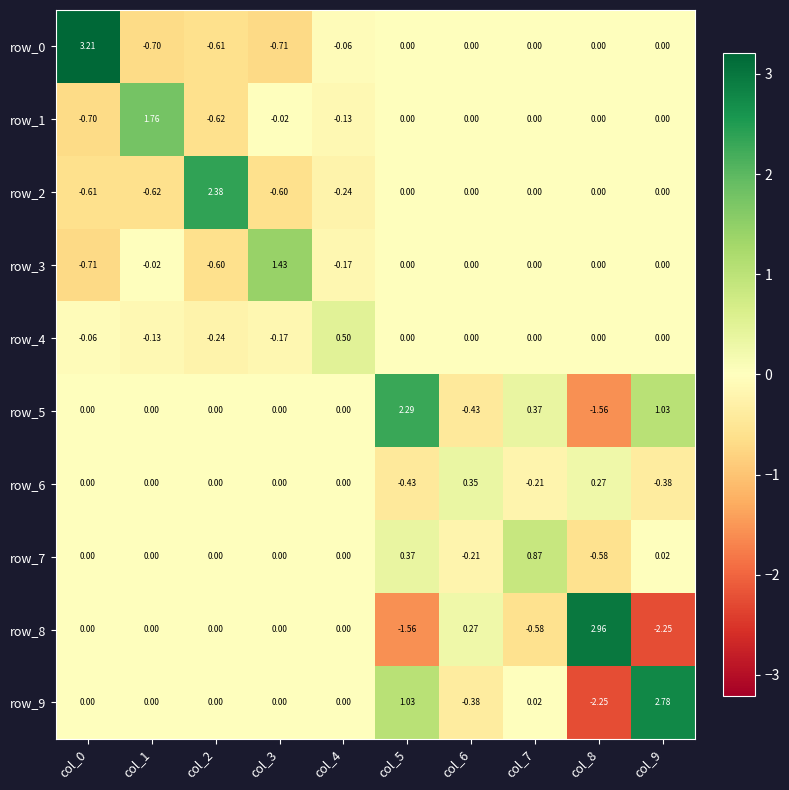

Is the value of row_7 at col_2 greater than the value of row_9 at col_6?

Yes